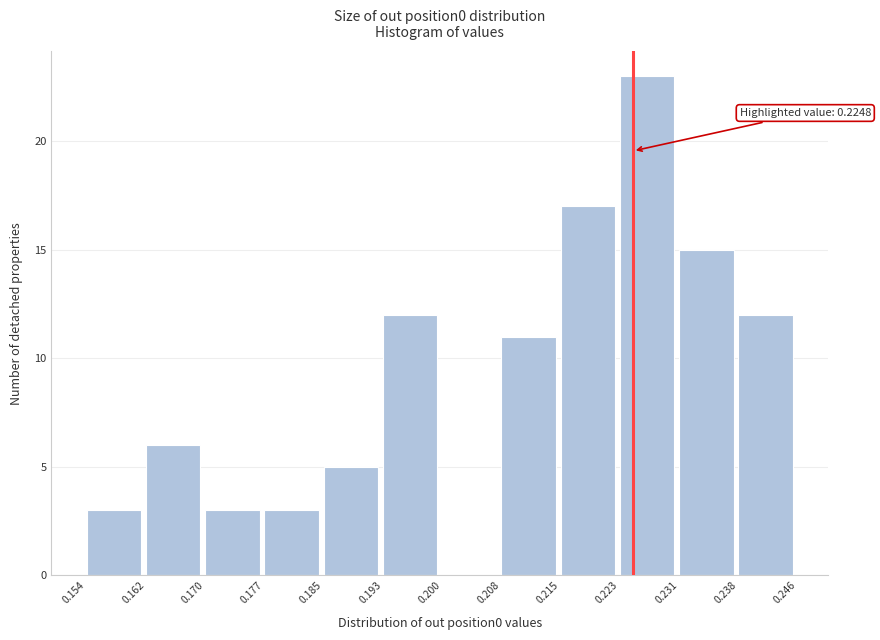

Which range on the x-axis has the tallest bar?

0.223 to 0.231